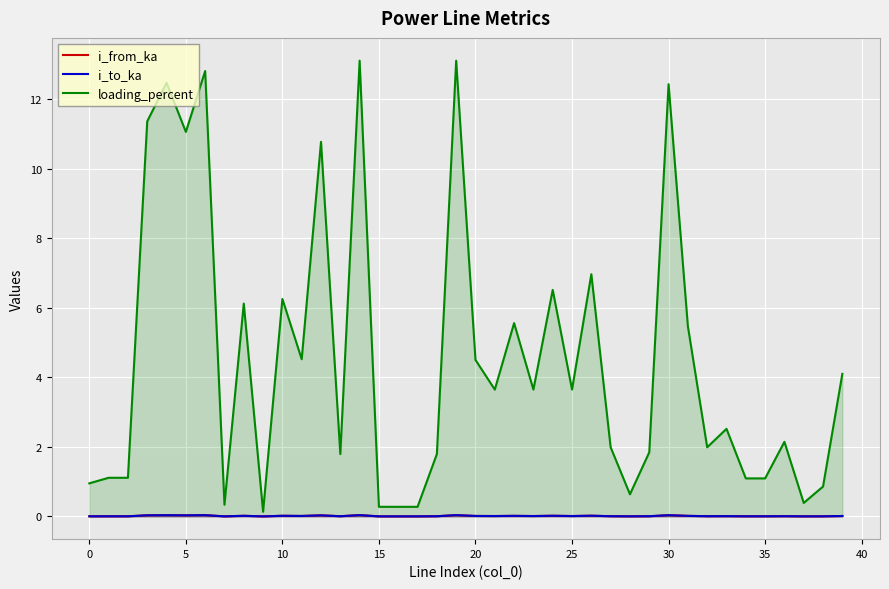

Count the number of categories in the chart.

40